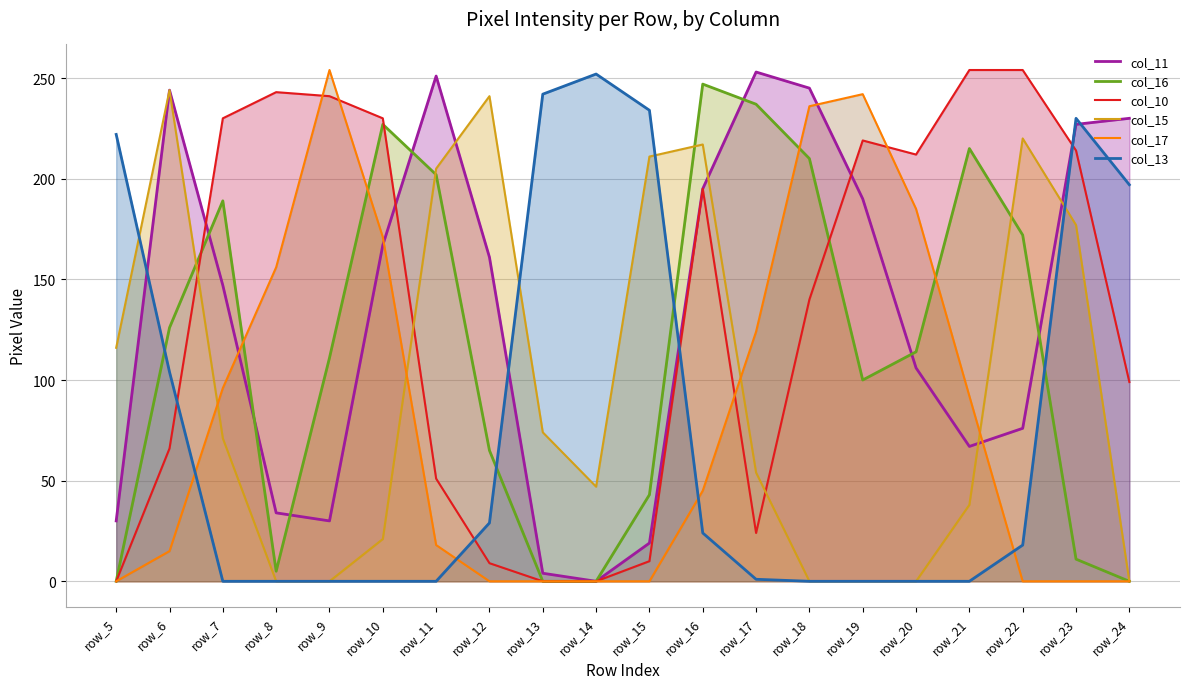

What are all the series names shown in the legend?

col_11, col_16, col_10, col_15, col_17, col_13